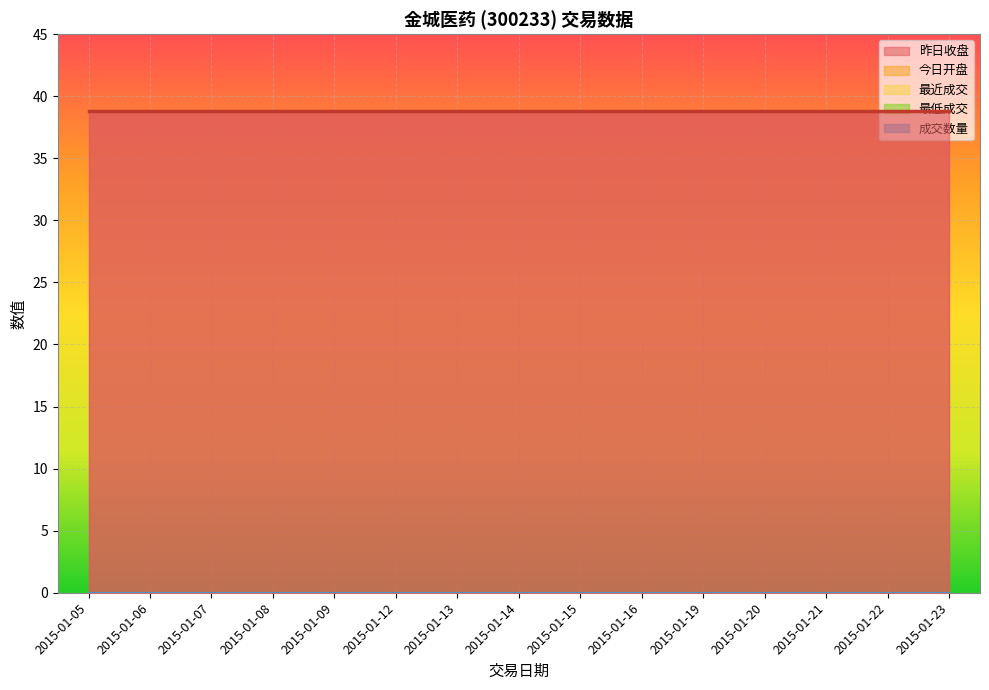

What are all the series names shown in the legend?

昨日收盘, 今日开盘, 最近成交, 最低成交, 成交数量